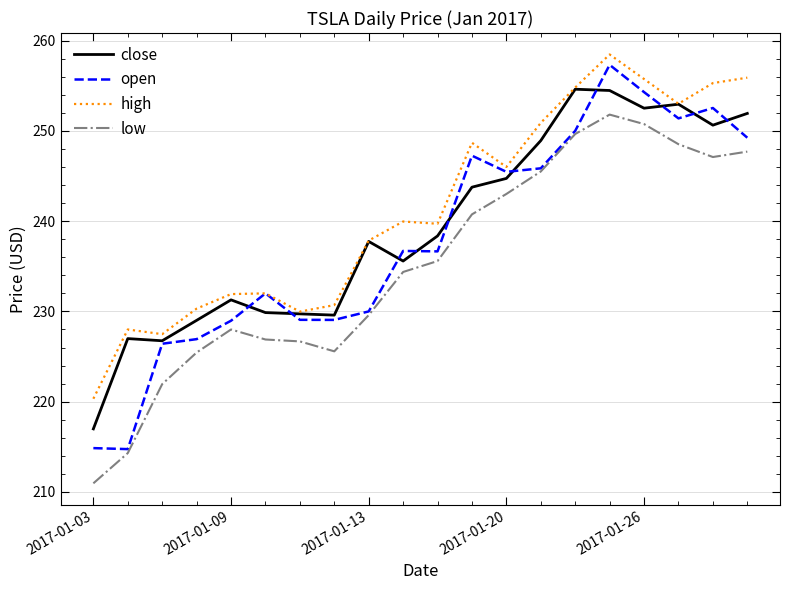

What is the greatest value displayed?

258.5